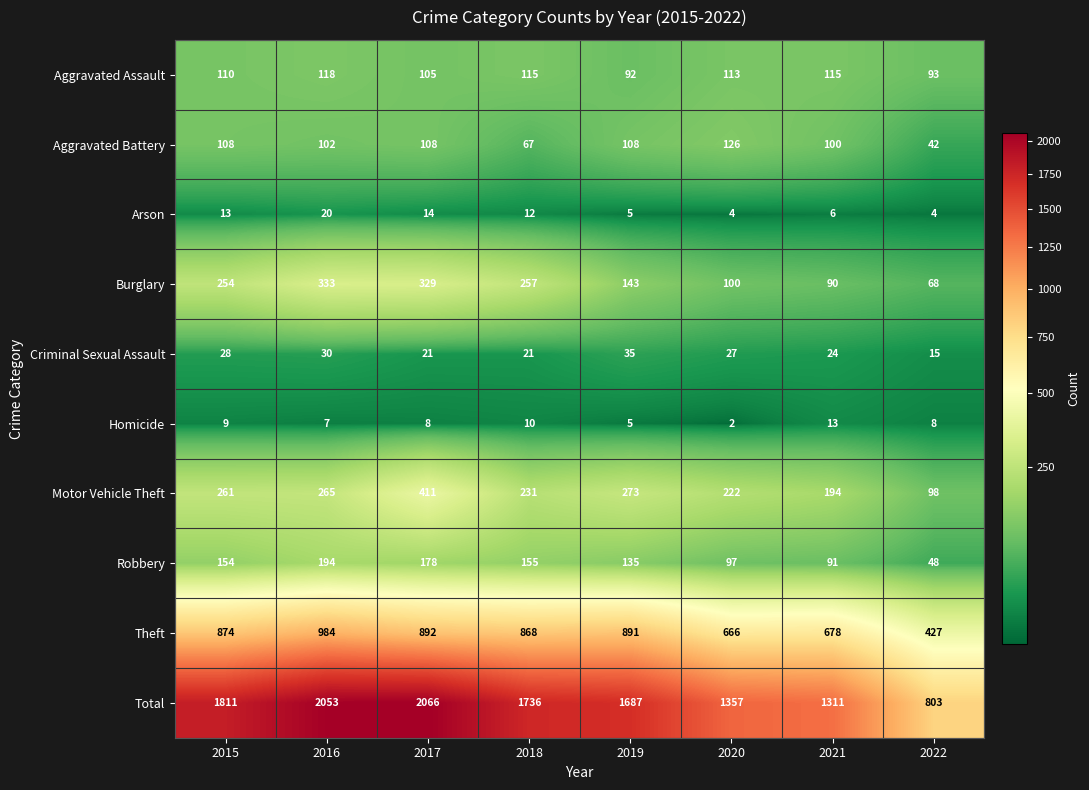

Is it true that Aggravated Battery equals 108 at 2017?

True